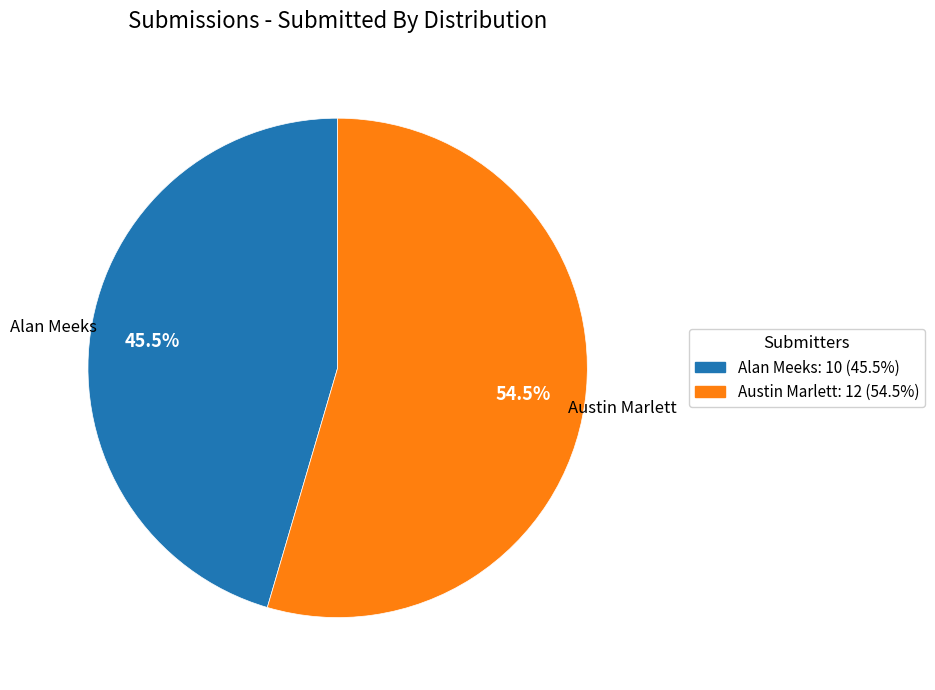

To the nearest percent, what is the difference between the Austin Marlett and Alan Meeks slice percentages?

9%